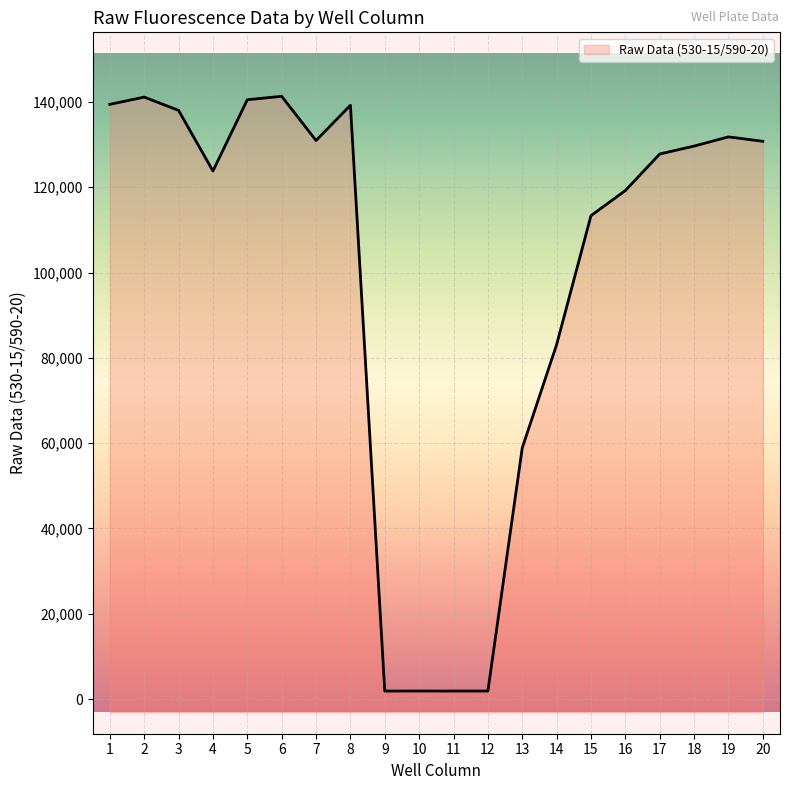

Rank the categories by value from lowest to highest.

9, 11, 12, 10, 13, 14, 15, 16, 4, 17, 18, 20, 7, 19, 3, 8, 1, 5, 2, 6